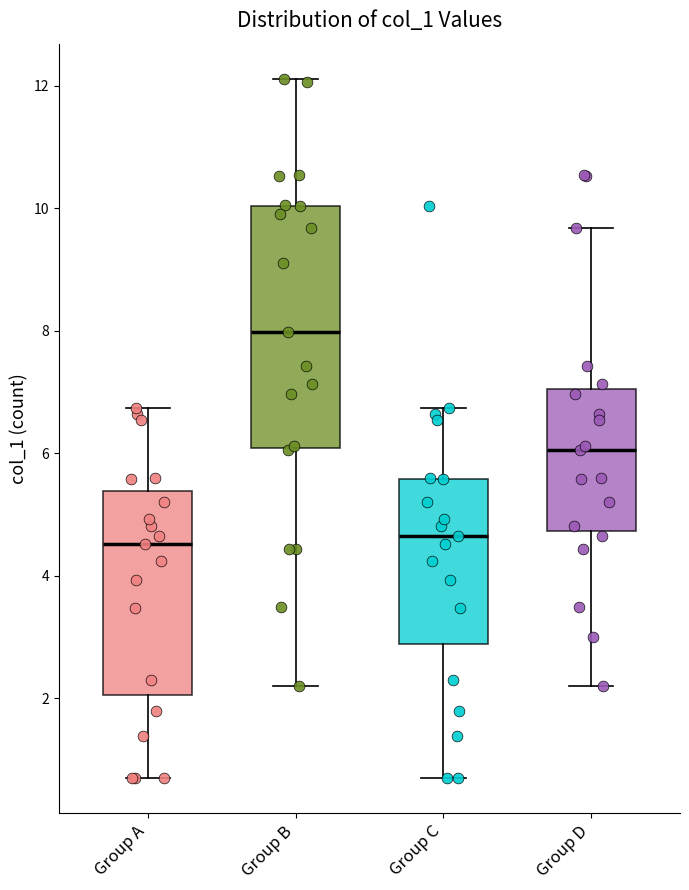

Where does the median line of the box for Group B sit on the y-axis? The values are not printed on the chart, so give them approximately, as read against the axis.

8.0